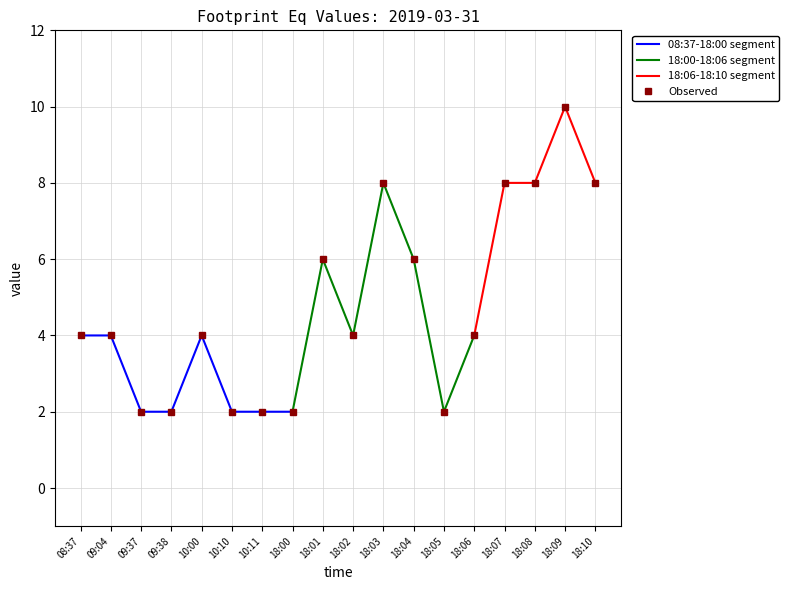

What is the label of the 2nd point from the right?

18:09